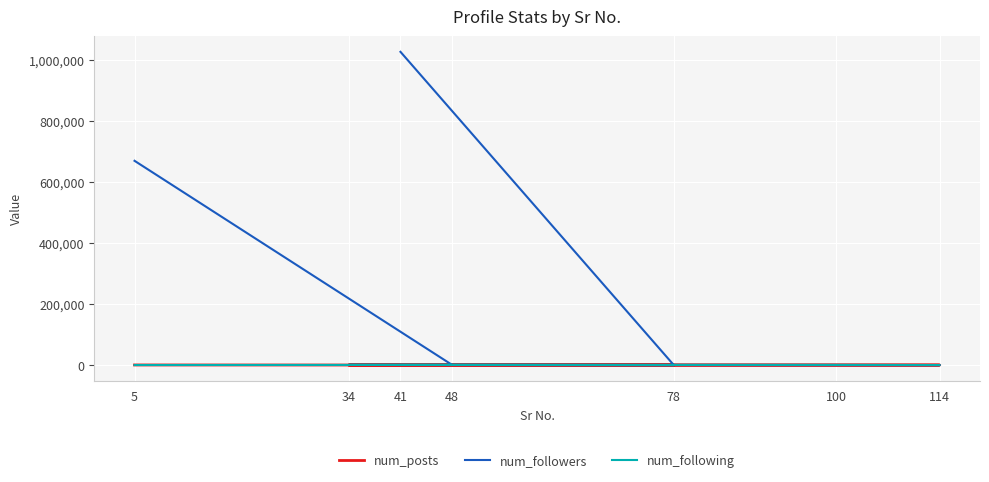

How many values in the num_posts series exceed 21?

3